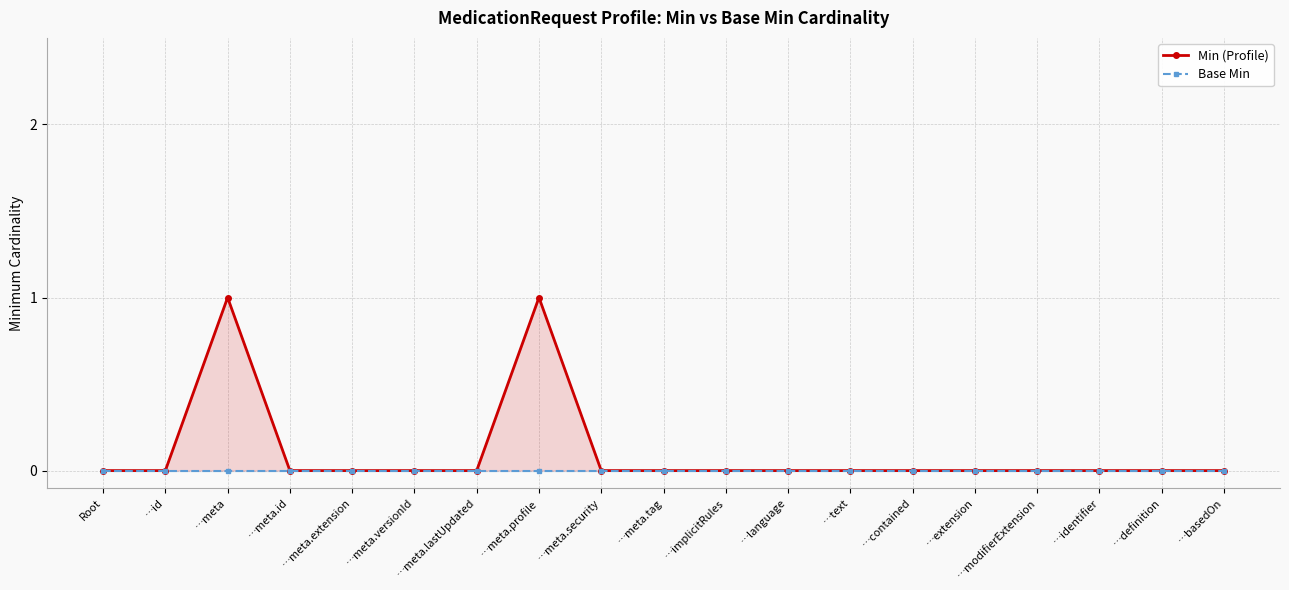

Is this an area chart (filled region under the line)?

No